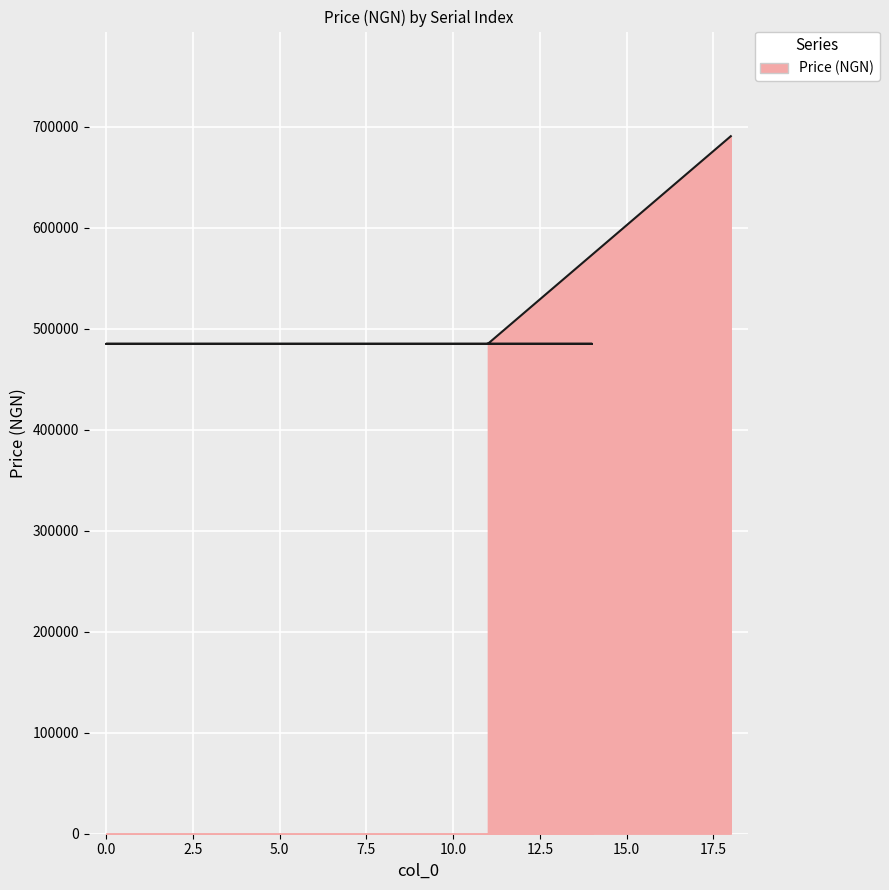

The value at 9 is 264005. True or false?

False